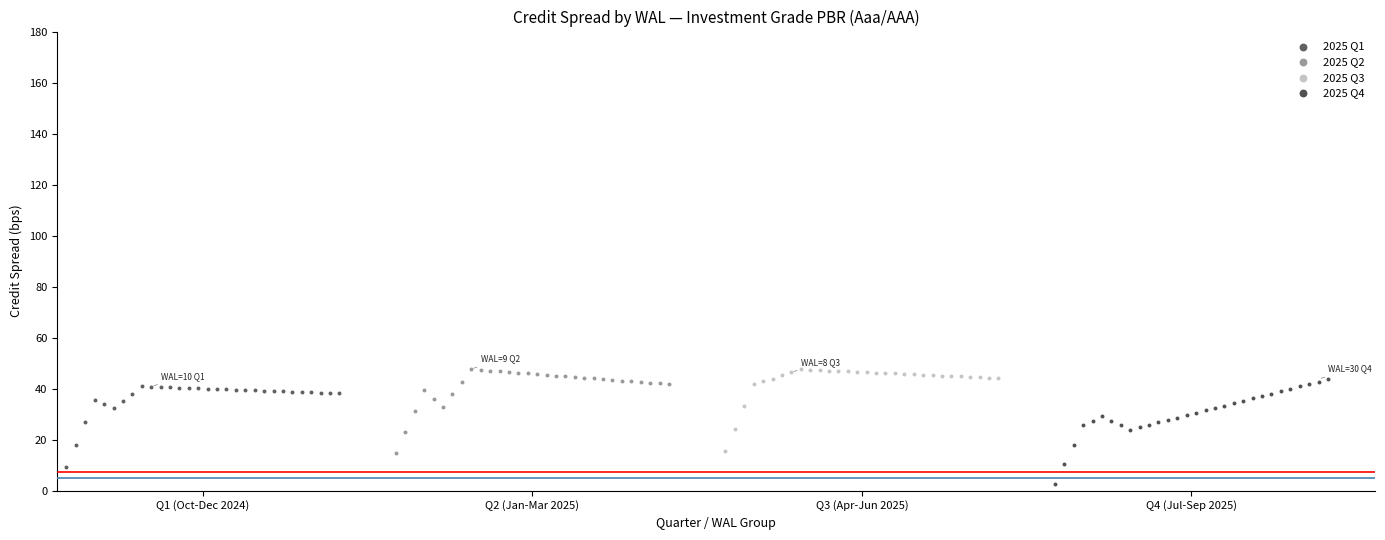

Which series has the largest Y range (max minus min)?

2025 Q4